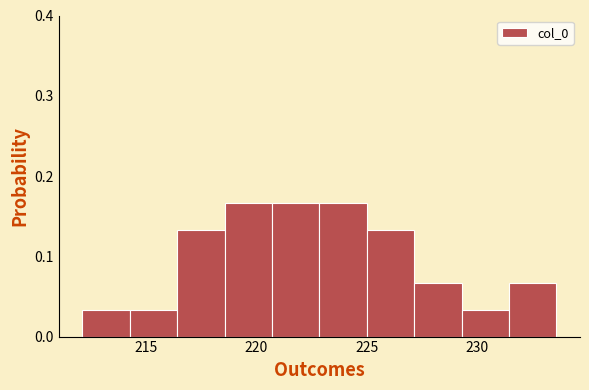

How tall is the bar that spans 220.5 to 223.0 on the x-axis? Neither the bar edges nor the heights are printed on the chart, so give them approximately, as read against the axes.

0.17